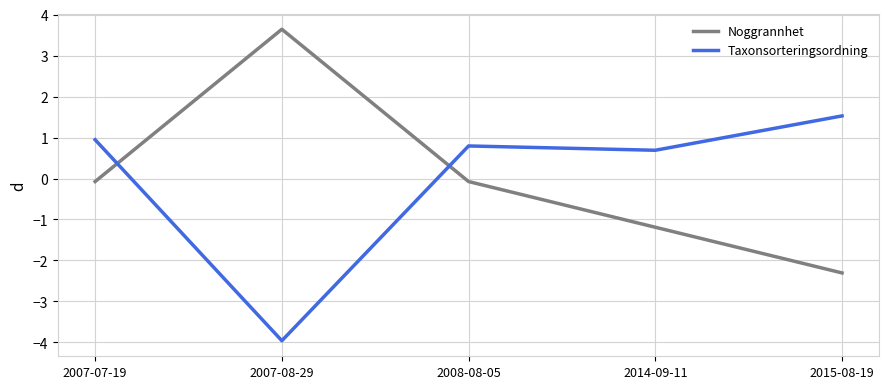

Does the chart have visible grid lines?

Yes